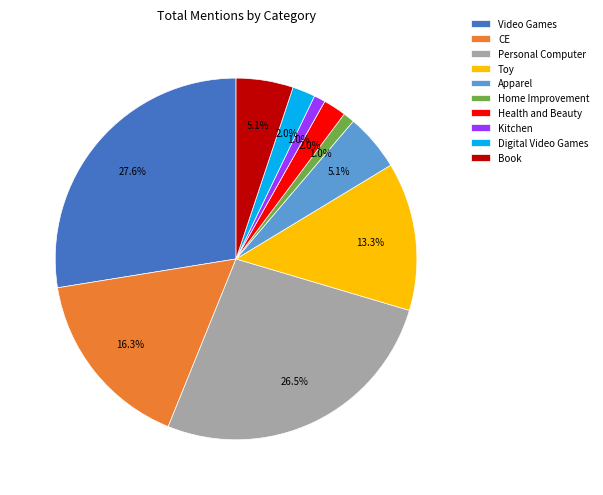

To the nearest percent, what portion does CE represent?

16%